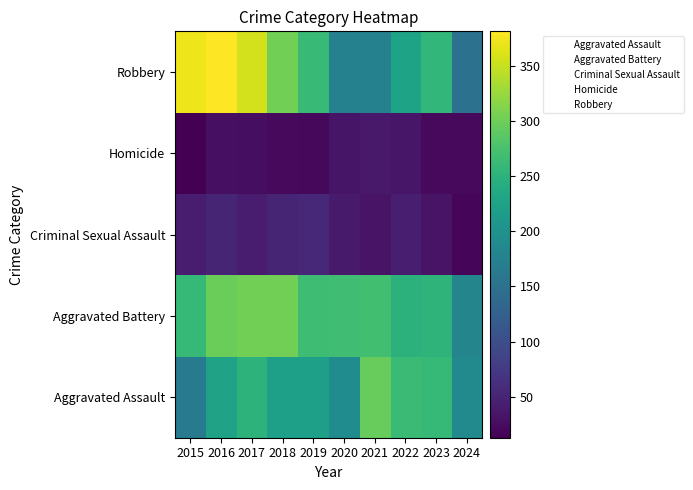

Which has a higher value, 2022 or 2017?

2022